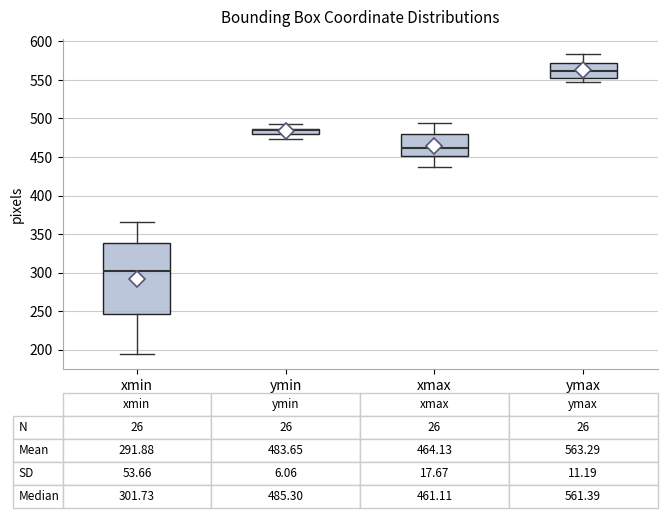

Comparing the boxes themselves (not the whiskers), which one is the tallest?

xmin